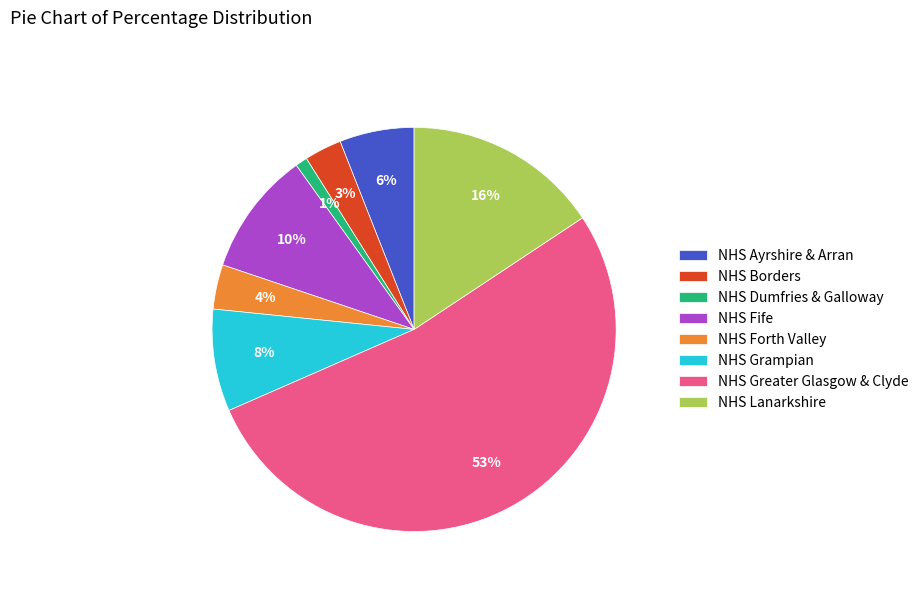

Count the number of slices in the pie.

8